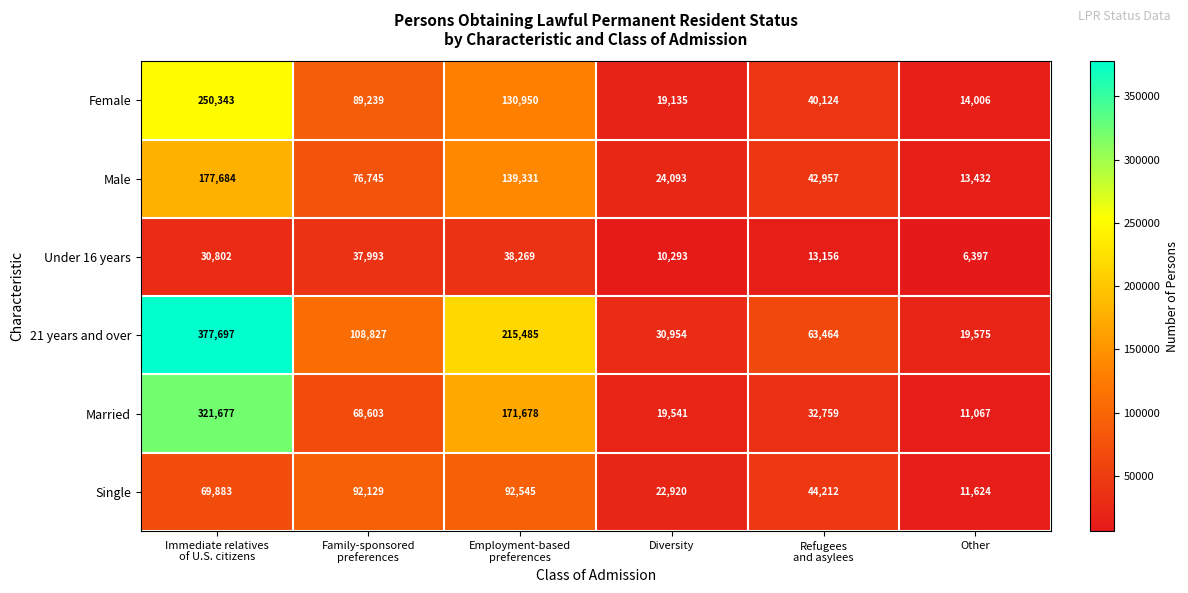

Which series changed the most between Employment-based
preferences and Other?

21 years and over